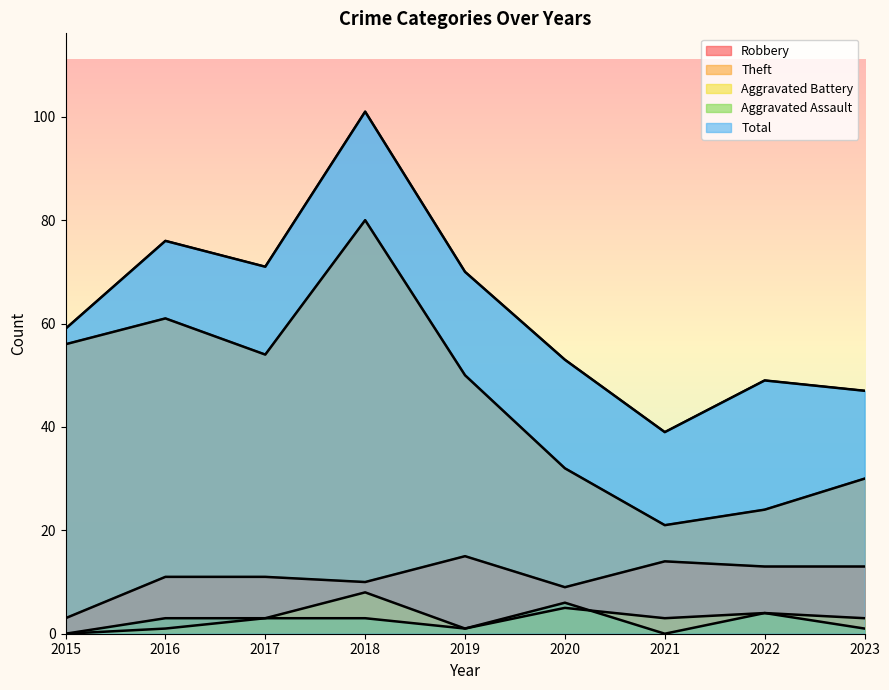

True or false: Robbery and Total cross at least once.

False